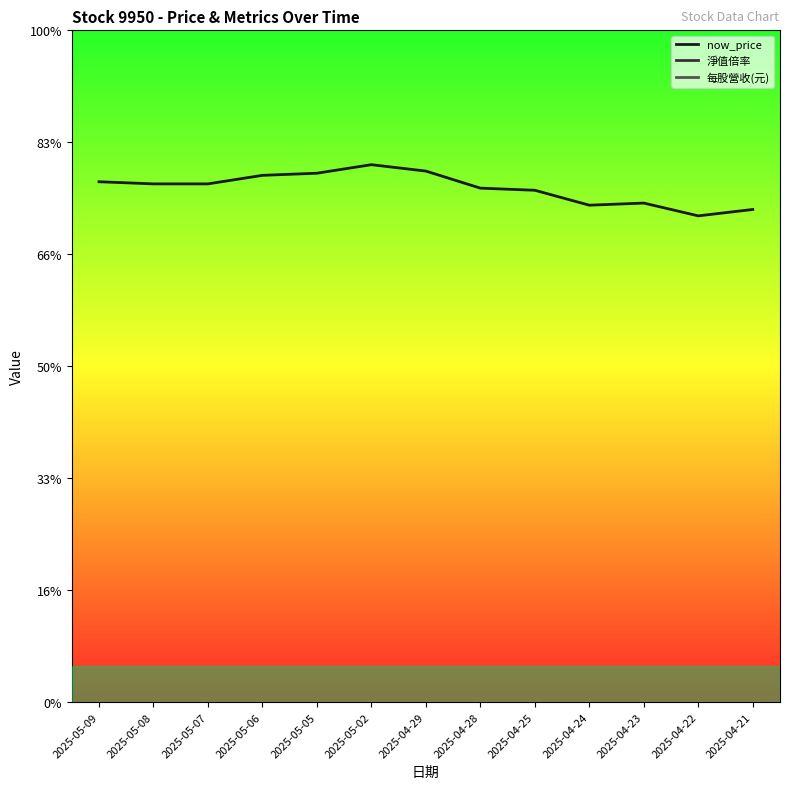

At how many categories does at least one series exceed 58?

13